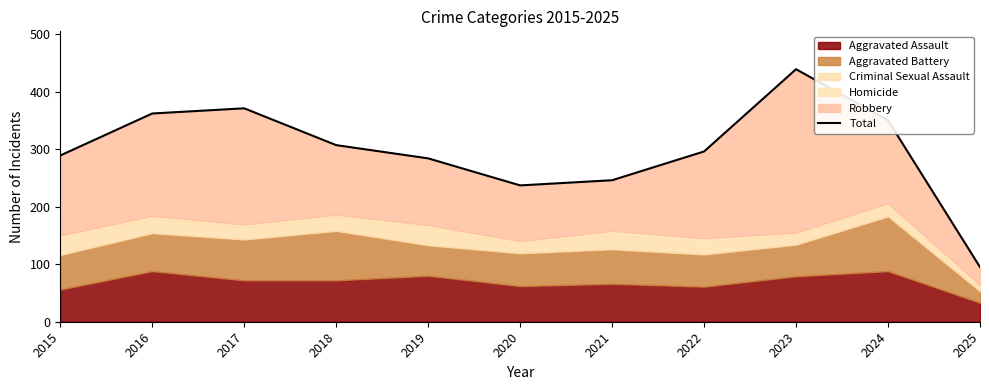

At which label is the value closest to 267?

2019